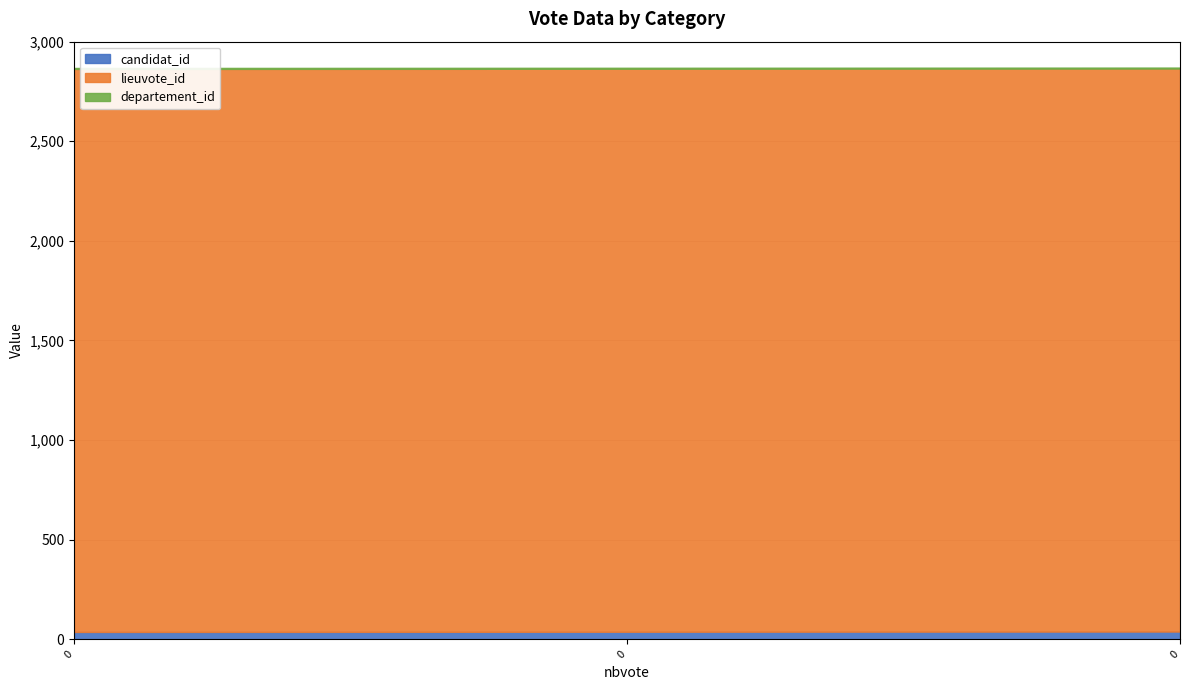

Reading left to right, transcribe all the data shown in this chart.

candidat_id: 37	38	39
lieuvote_id: 2826	2826	2826
departement_id: 5	5	5